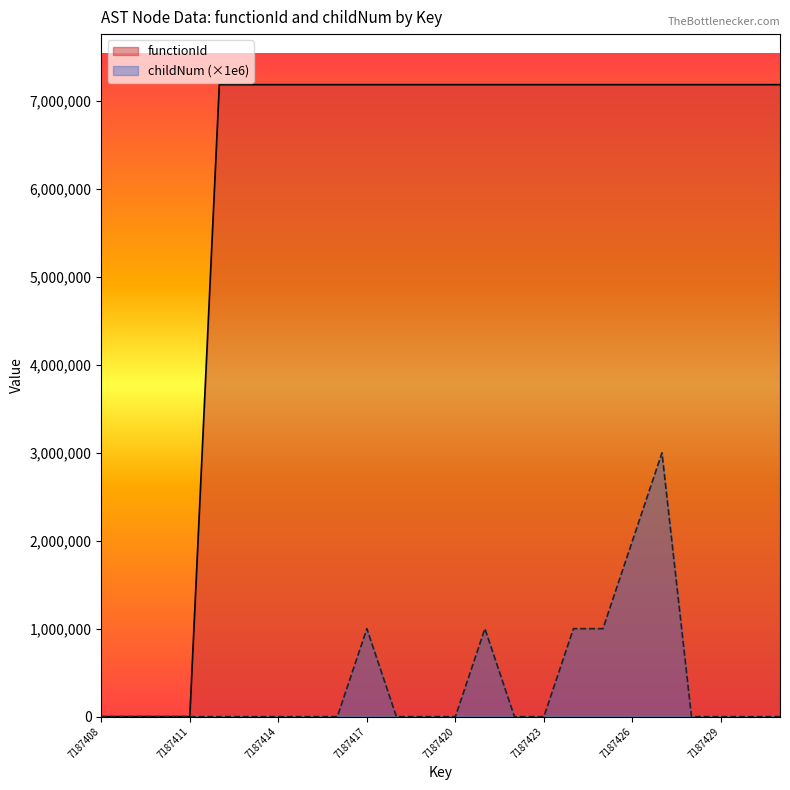

Reading right to left, what are all the values shown in this chart?

functionId: 7187409	7187409	7187409	7187409	7187409	7187409	7187409	7187409	7187409	7187409	7187409	7187409	7187409	7187409	7187409	7187409	7187409	7187409	7187409	7187409	0	0	0	0
childNum: 0	0	0	0	3000000	2000000	1000000	1000000	0	0	1000000	0	0	0	1000000	0	0	0	0	0	0	0	0	0